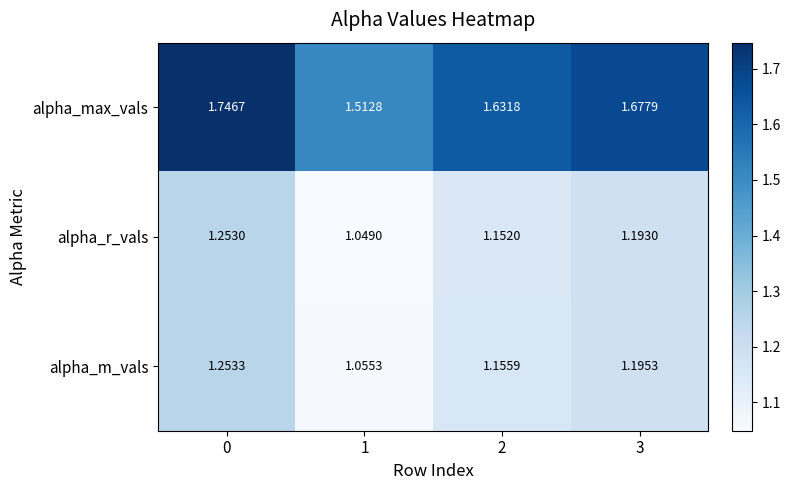

Which series changed the most between 0 and 3?

alpha_max_vals